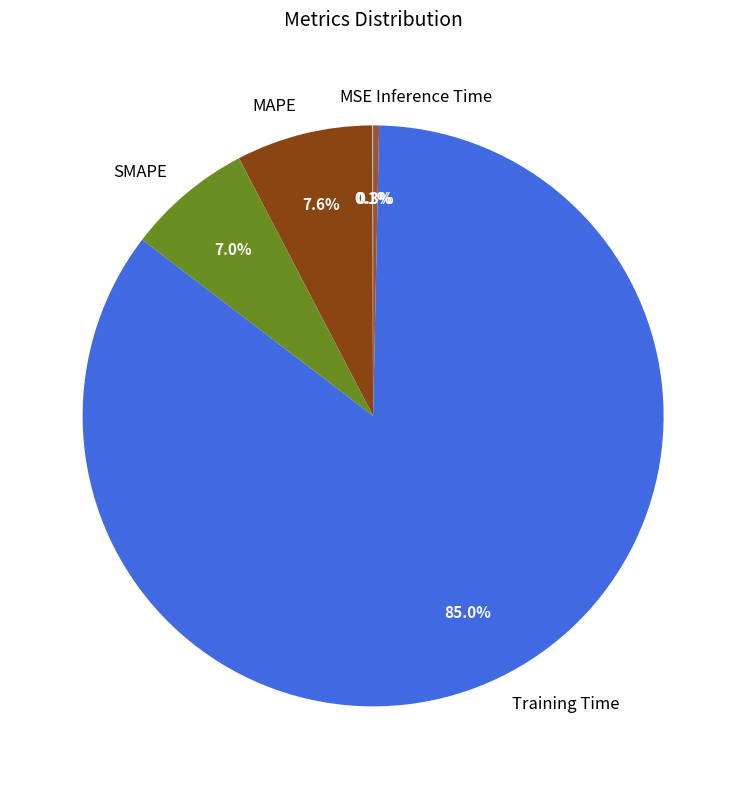

Does SMAPE represent more than half of the total?

No